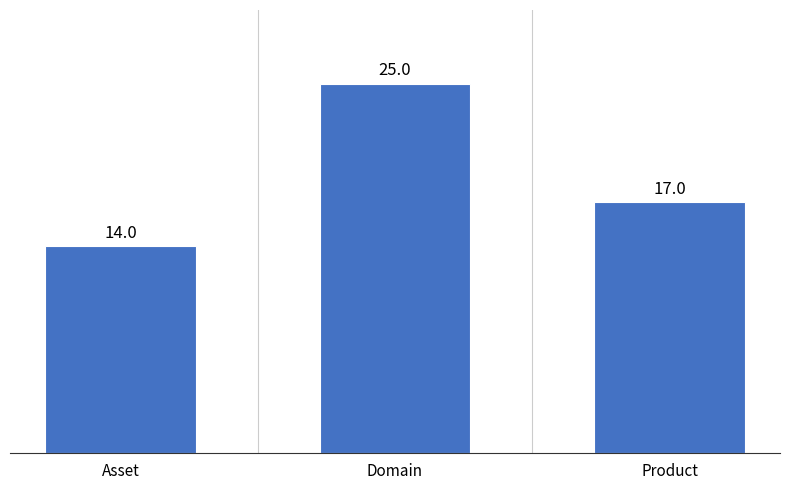

What value does the data have at Asset?

14